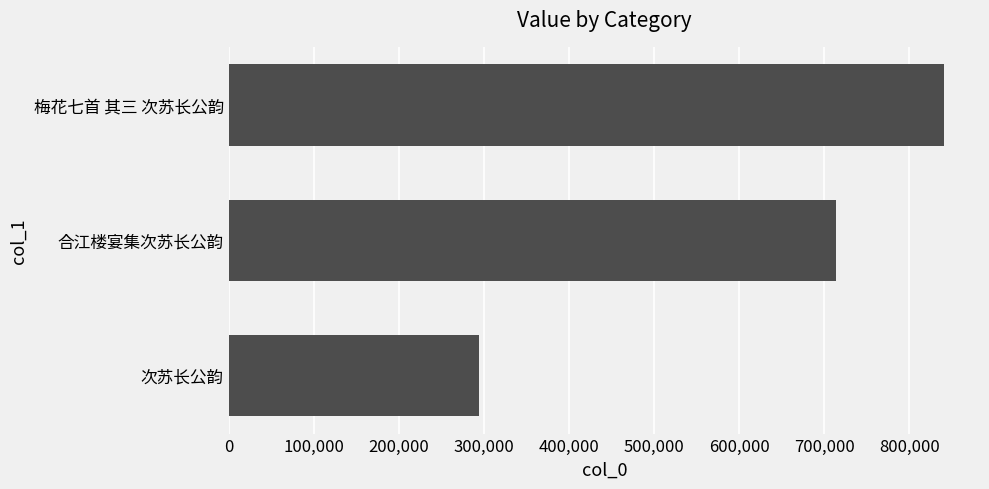

Reading top to bottom, transcribe all the data shown in this chart.

841189	713970	294161